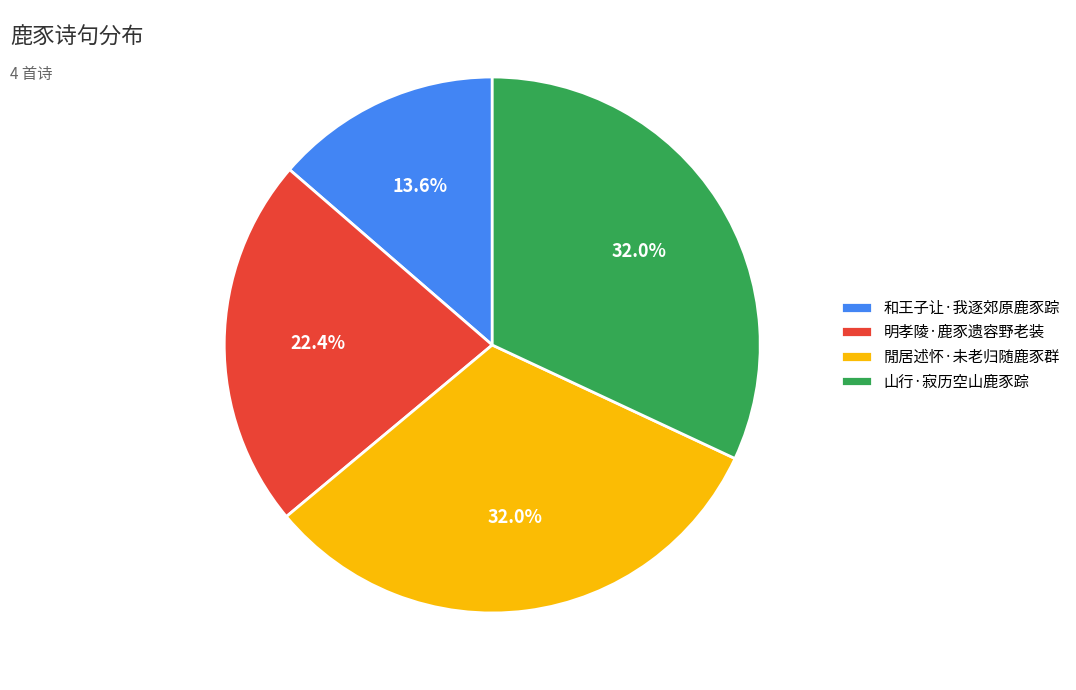

How much of the chart is everything except 和王子让·我逐郊原鹿豕踪?

86.4%